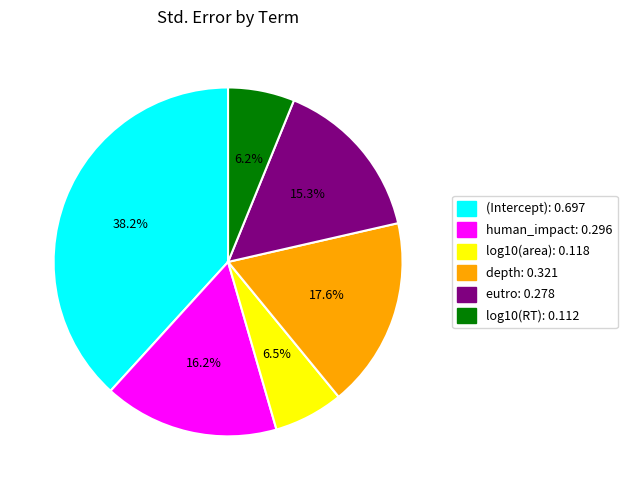

To the nearest percent, what portion does human_impact represent?

16%